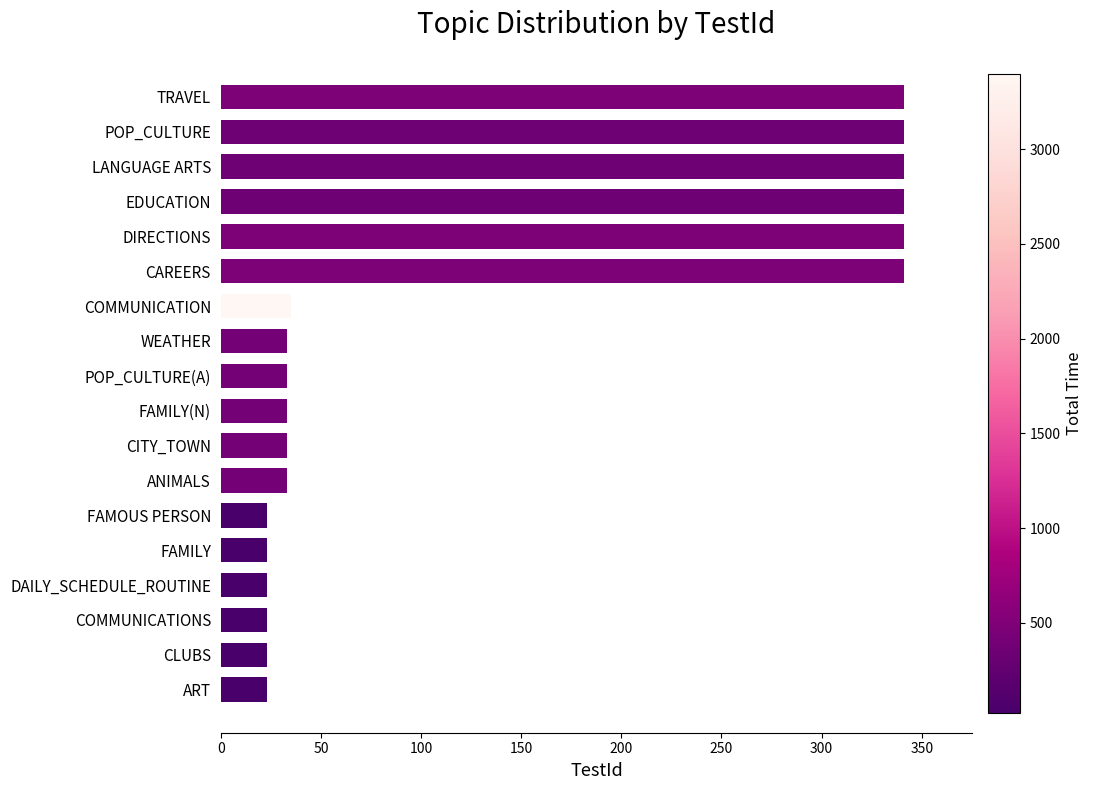

What is the ratio of the value at ART to the value at WEATHER?

0.7